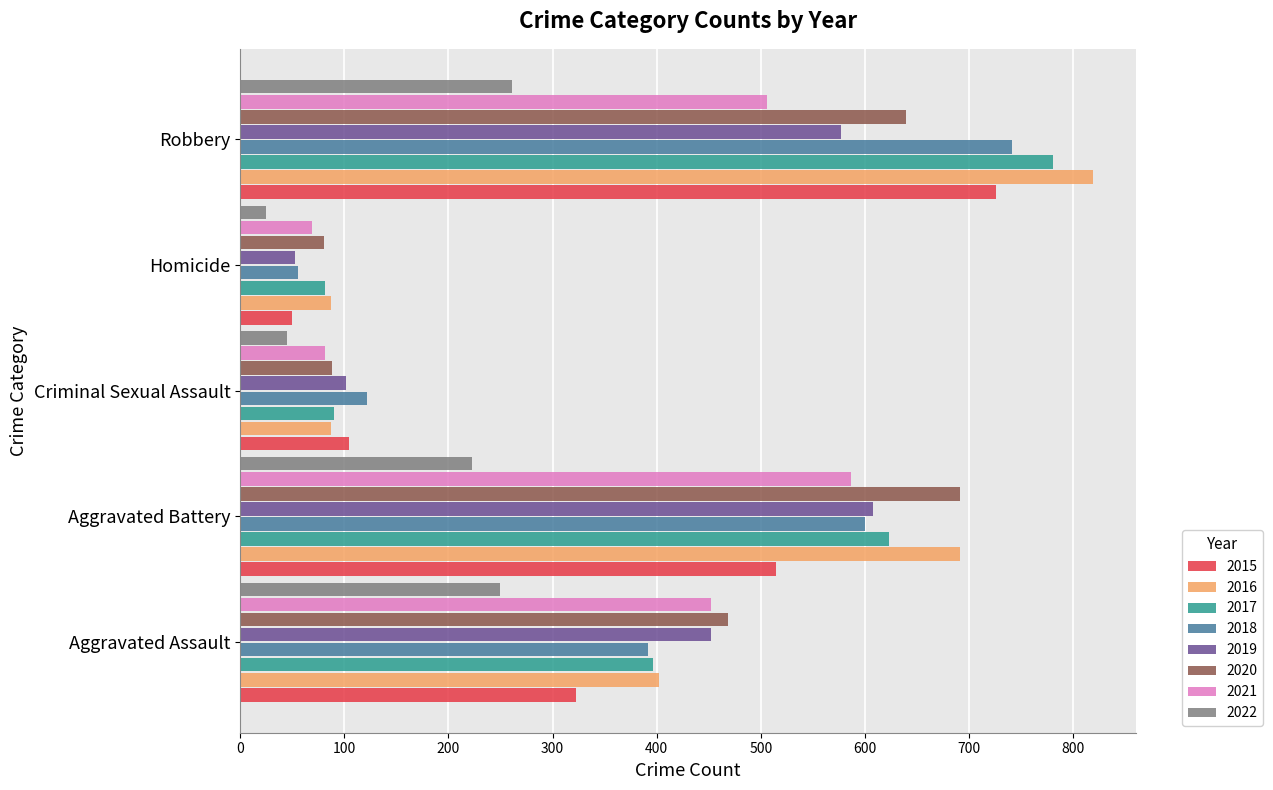

What is the difference between the maximum and minimum values in the 2020 series?

610